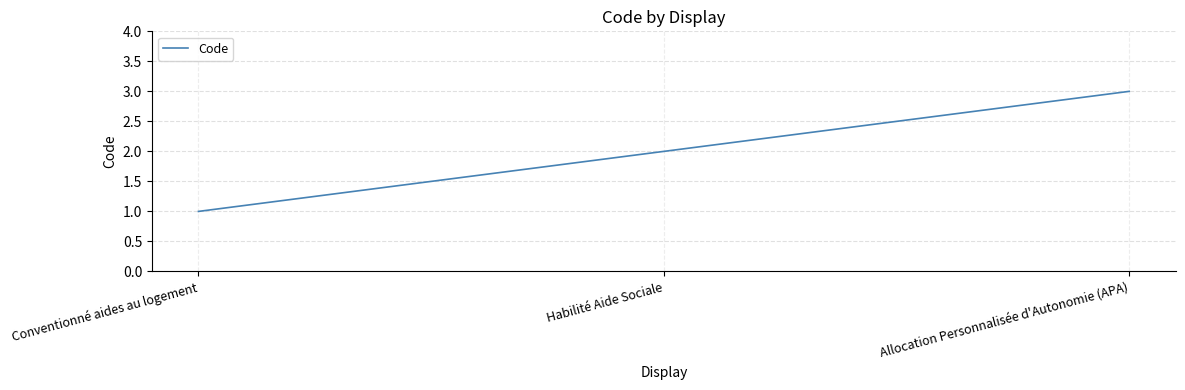

What is the change in value from Habilité Aide Sociale to Allocation Personnalisée d'Autonomie (APA)?

+1